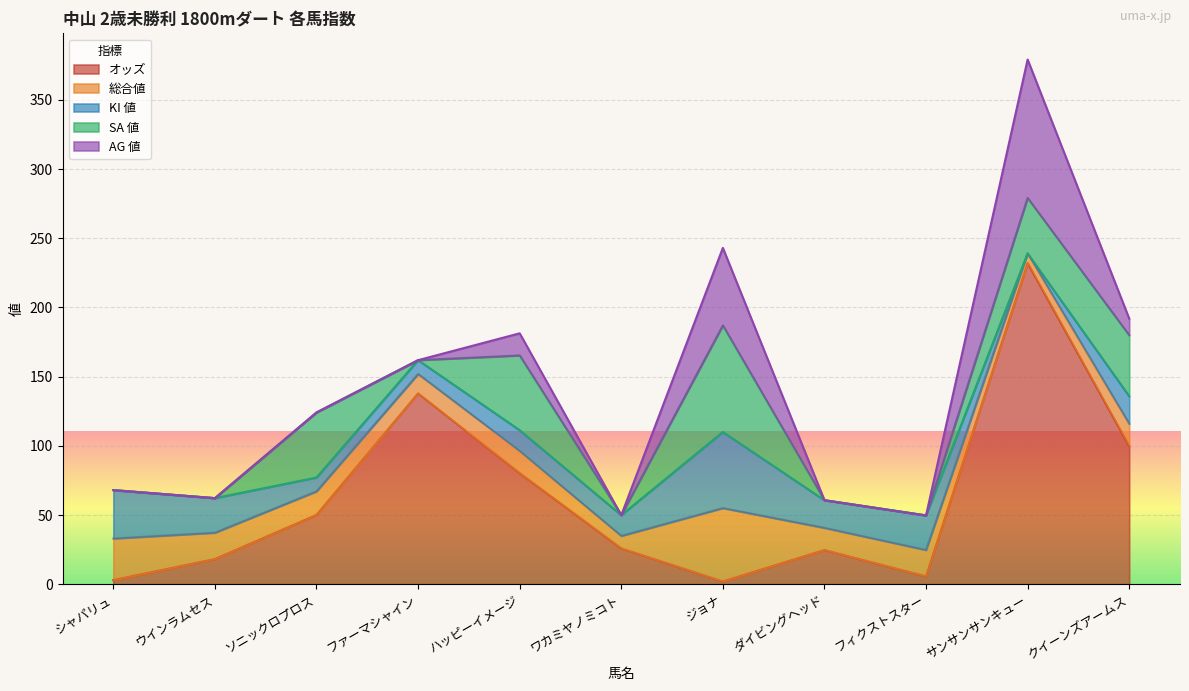

Between ウインラムセス and ソニックロプロス, which series saw the biggest shift?

SA 値